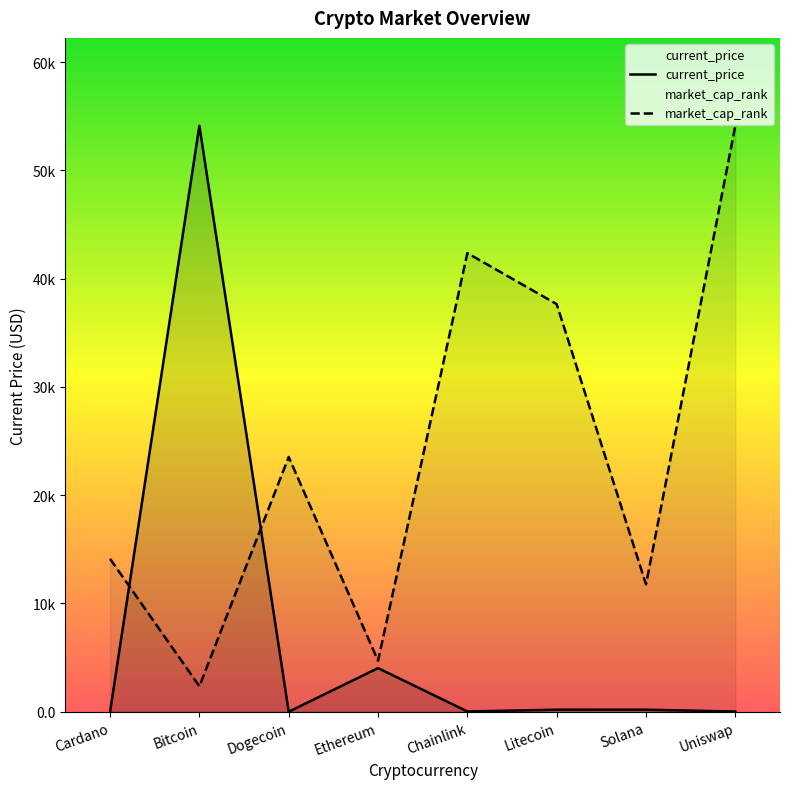

The value of market_cap_rank at Chainlink is 61944.2. True or false?

False